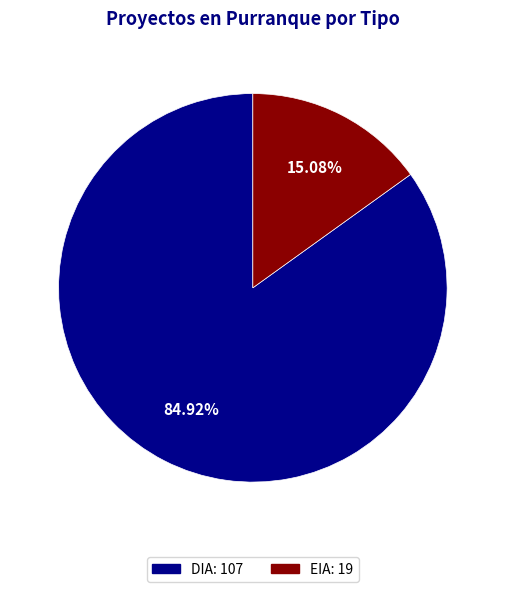

What is the largest slice in the pie chart?

DIA